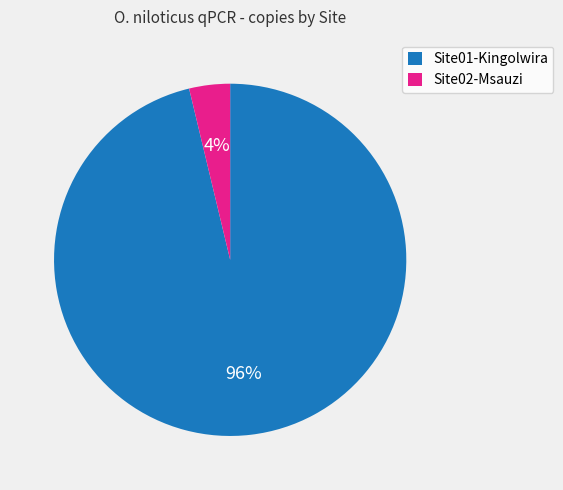

Is it true that Site02-Msauzi is 4% of the pie?

True